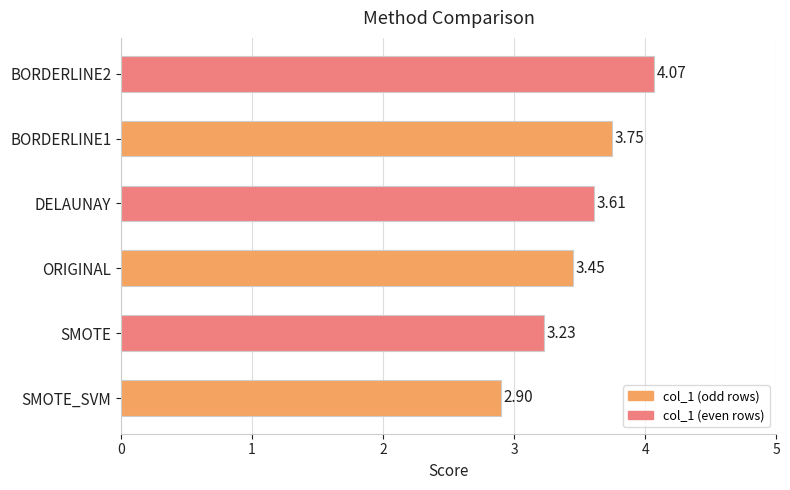

What is the change in value from SMOTE to BORDERLINE1?

+0.5